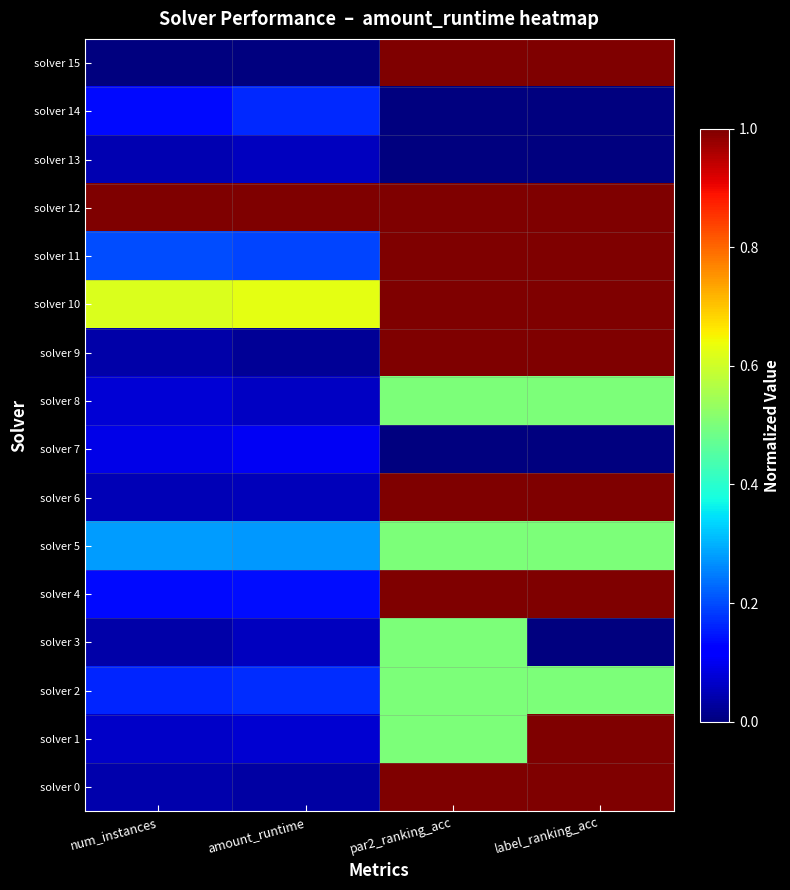

At num_instances, list the series in order from largest to smallest.

solver 12, solver 10, solver 5, solver 11, solver 2, solver 4, solver 14, solver 7, solver 8, solver 1, solver 6, solver 13, solver 0, solver 3, solver 9, solver 15